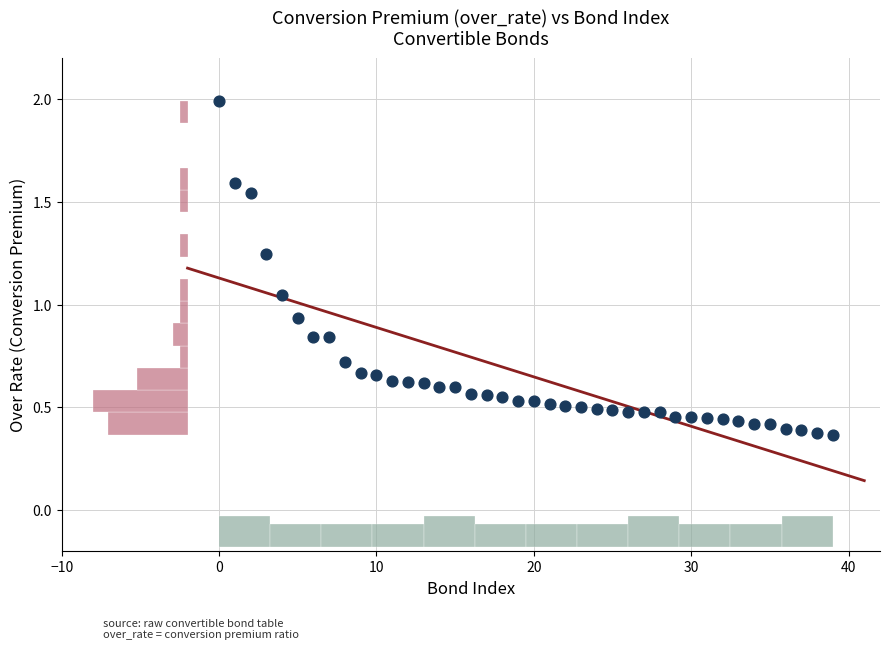

What is the range of Y values (max minus min)?

1.6